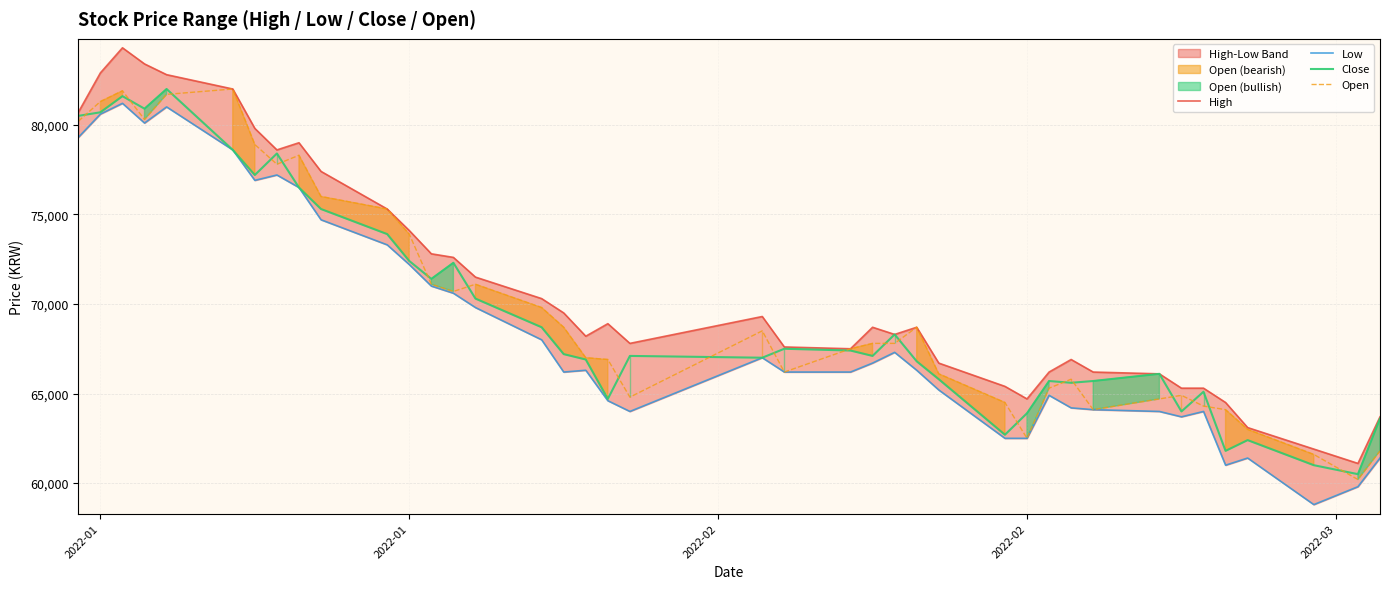

Which series has the largest total across all categories?

High